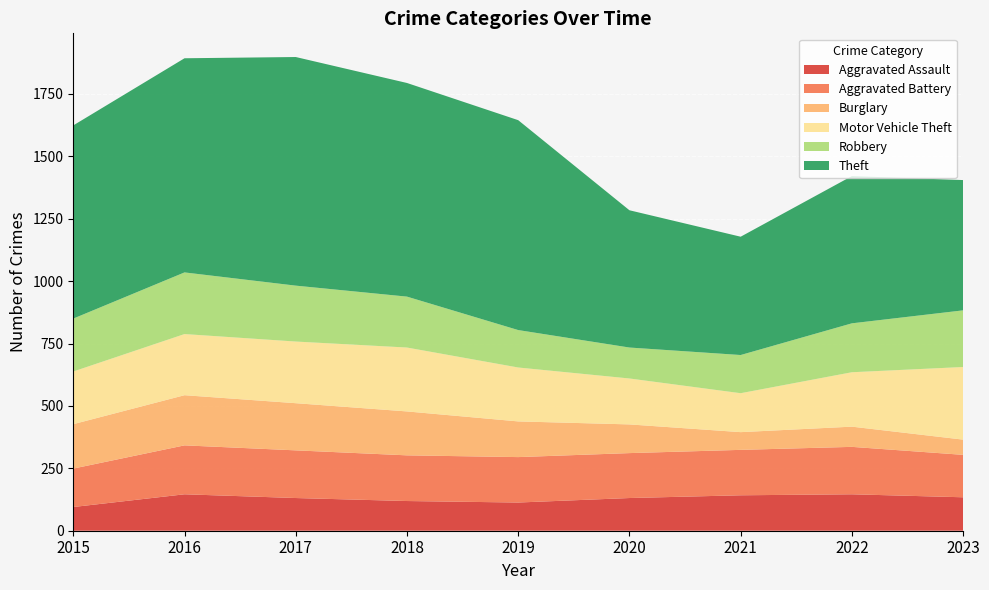

Reading left to right, transcribe all the data shown in this chart.

Aggravated Assault: 95	146	131	119	113	131	142	146	134
Aggravated Battery: 154	196	191	183	182	180	182	190	170
Burglary: 178	201	189	176	143	115	71	81	61
Motor Vehicle Theft: 211	245	247	256	216	184	156	218	291
Robbery: 212	247	224	204	150	124	153	196	227
Theft: 774	858	916	856	841	550	474	590	522